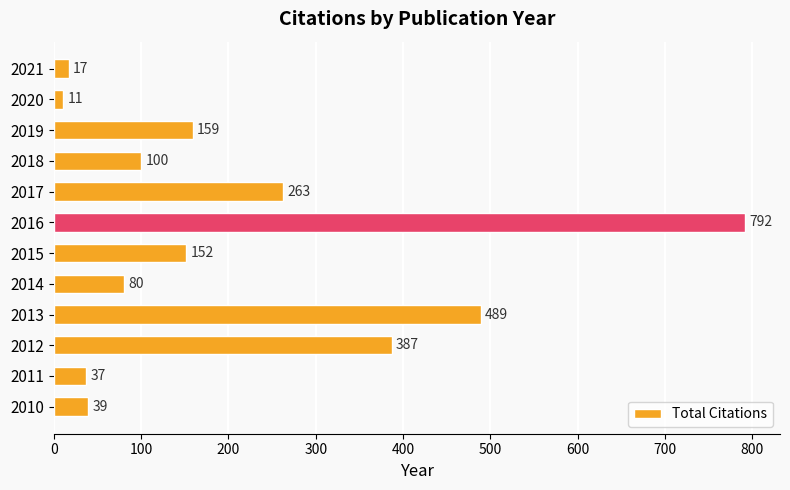

What is the sum of all values?

2526